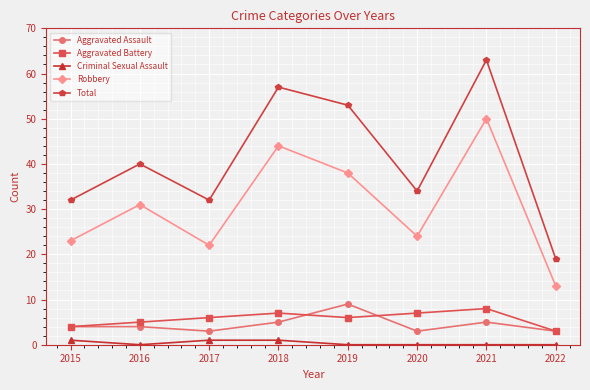

True or false: Total and Criminal Sexual Assault cross at least once.

False